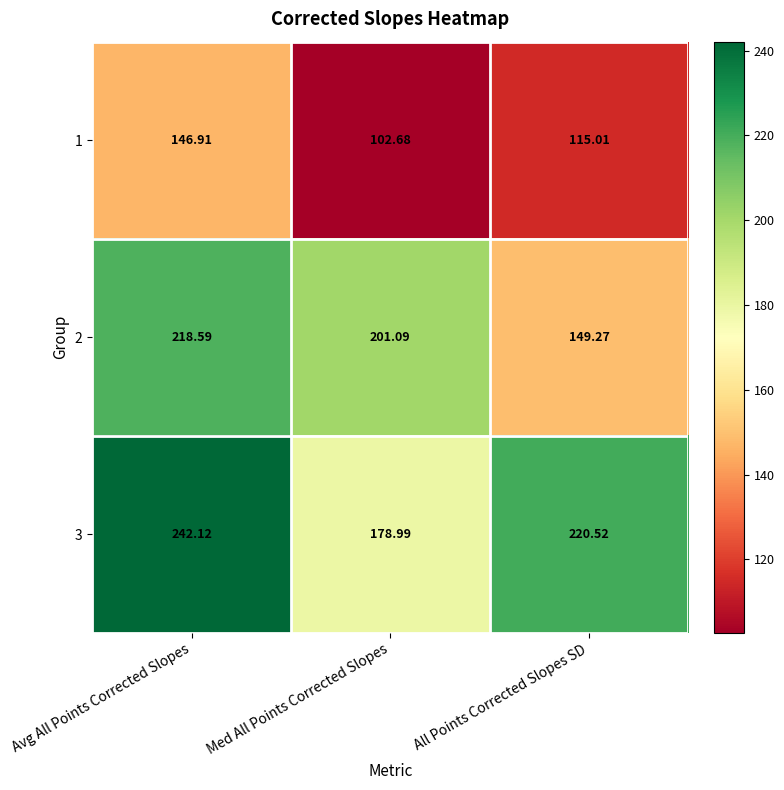

Rank the categories by 3 value from lowest to highest.

Med All Points Corrected Slopes, All Points Corrected Slopes SD, Avg All Points Corrected Slopes